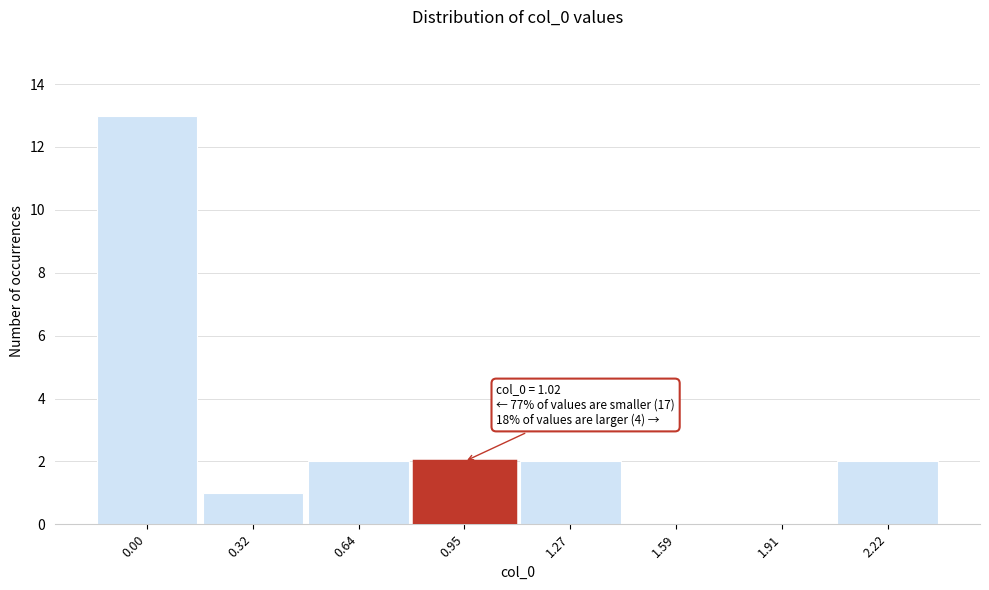

Reading left to right, list all the values displayed in this chart.

0.00=13	0.32=1	0.64=2	0.95=2	1.27=2	1.59=0	1.91=0	2.22=2